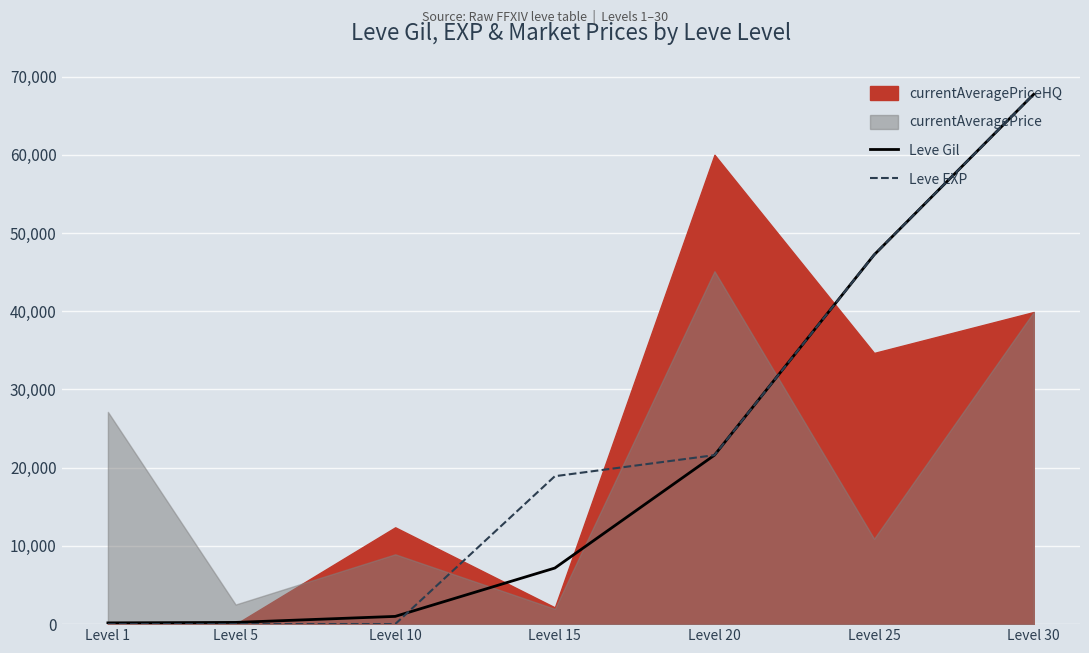

Which series ends up on top after the final intersection of Leve Gil and Leve EXP?

Leve EXP